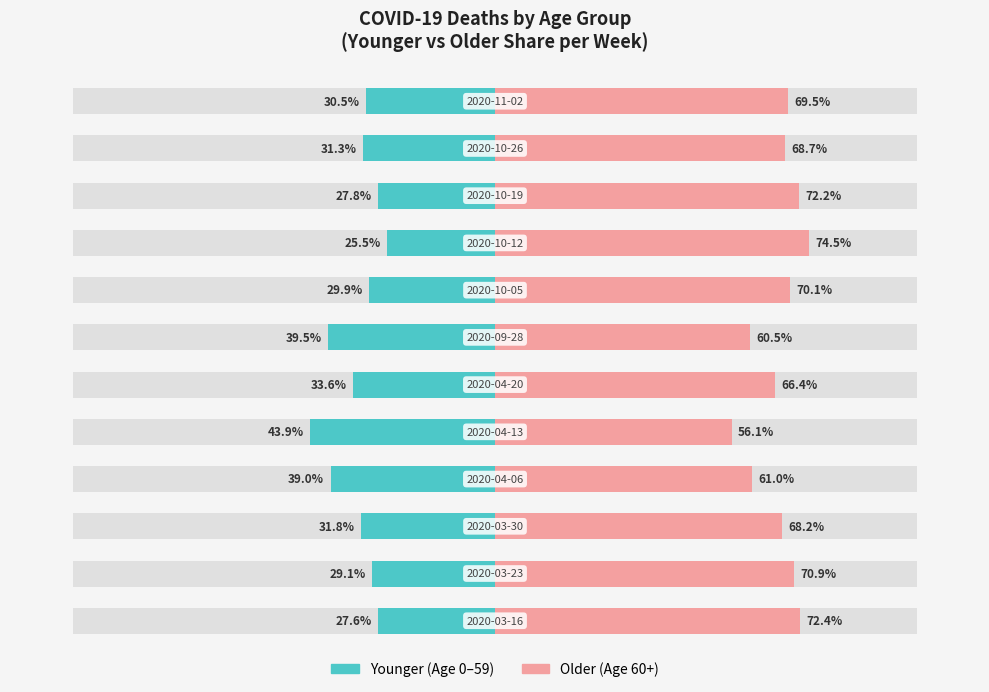

The Younger (0-59) series shows -42.3 at 1. True or false?

False